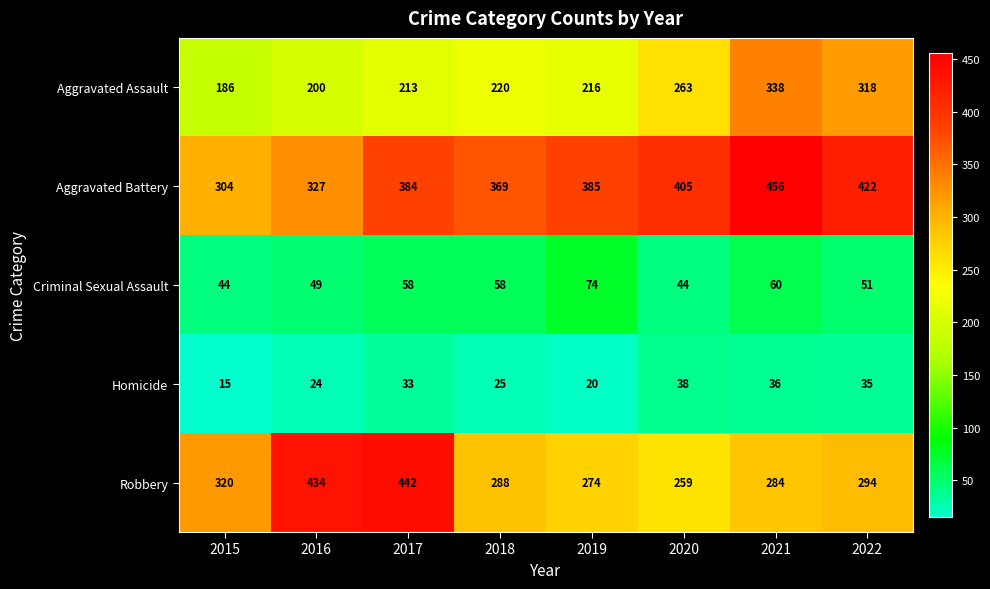

What is the difference between the maximum and minimum values in the Aggravated Assault series?

152